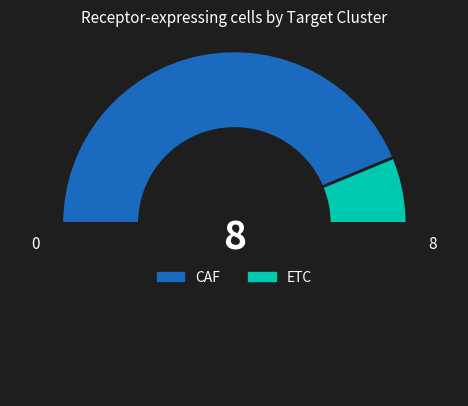

How many segments does this pie chart have?

3